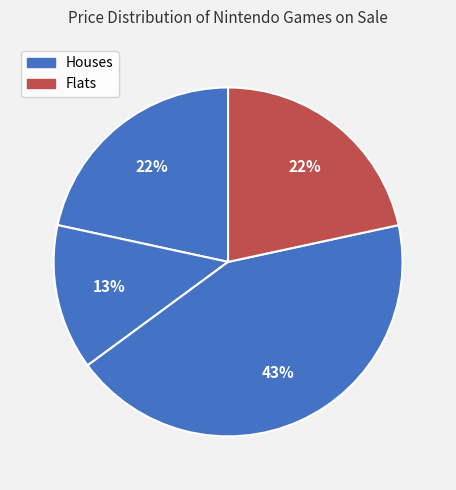

To the nearest percent, what is the average slice percentage?

25%